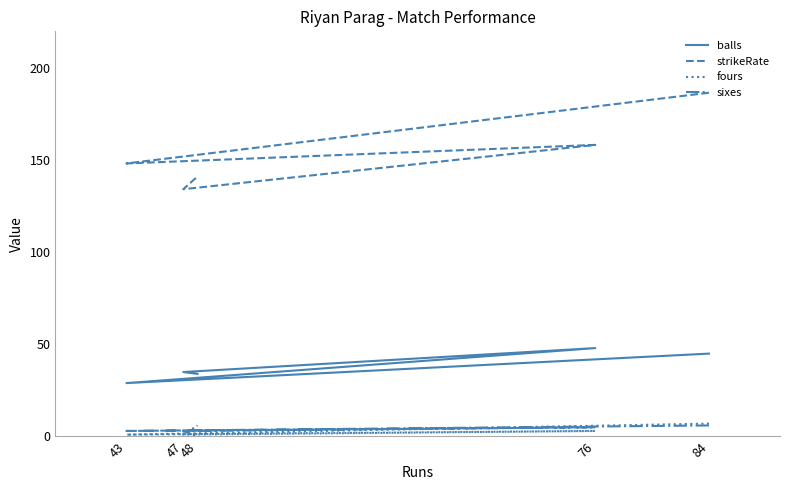

True or false: sixes and fours cross at least once.

True